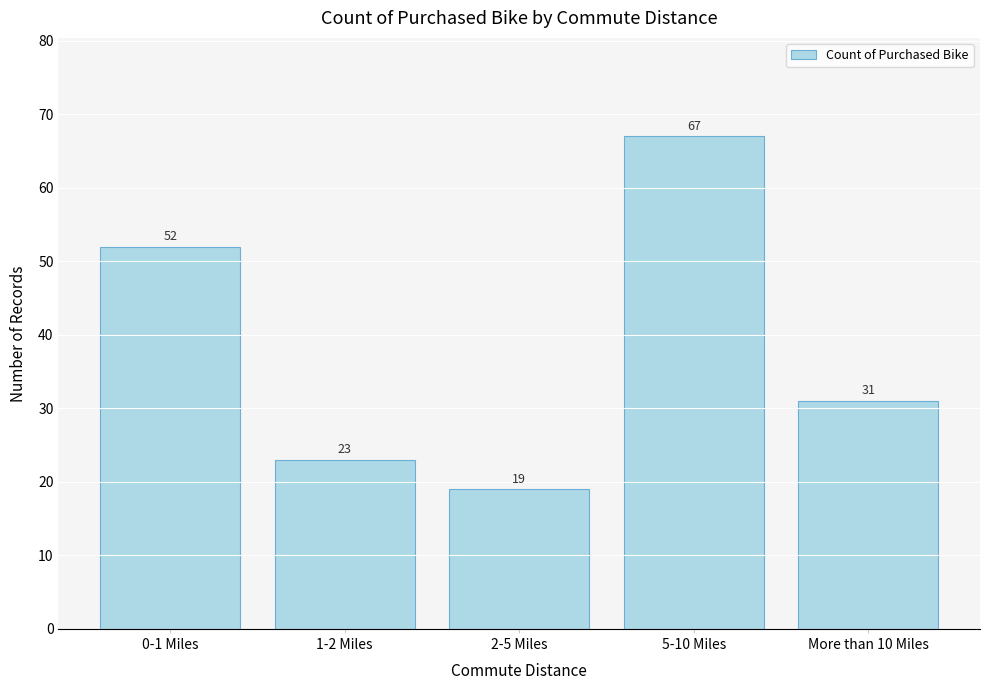

Reading left to right, what are all the values shown in this chart?

0-1 Miles=52	1-2 Miles=23	2-5 Miles=19	5-10 Miles=67	More than 10 Miles=31